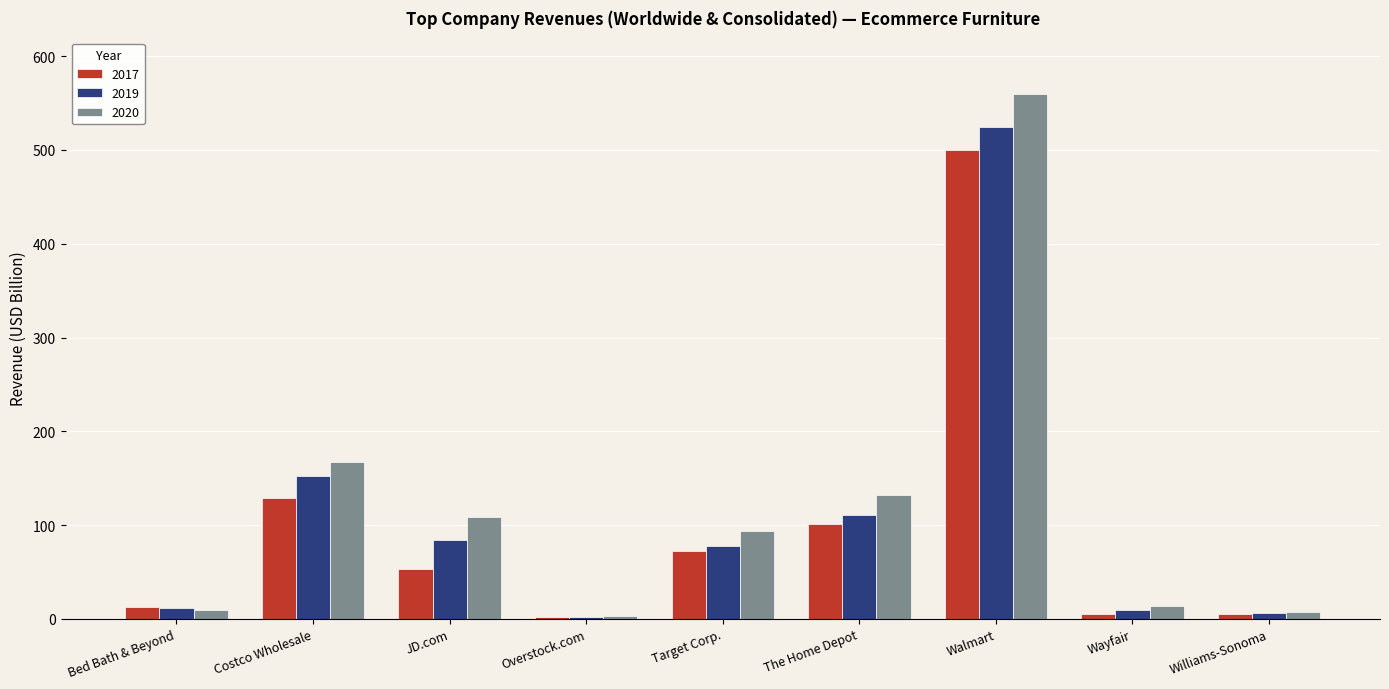

What is the total value across all series at Wayfair?

28.0